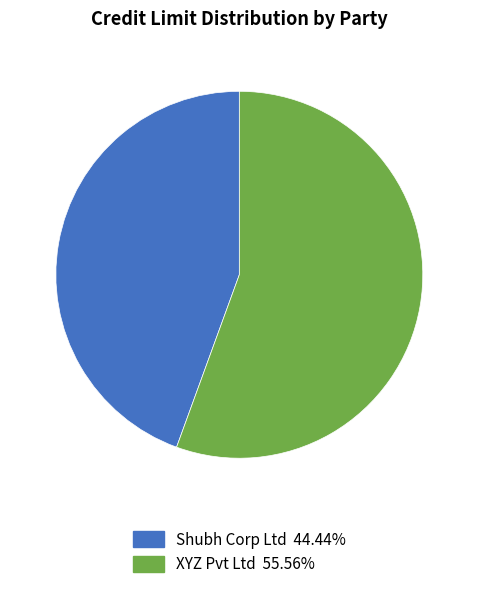

Does Shubh Corp Ltd represent more than half of the total?

No